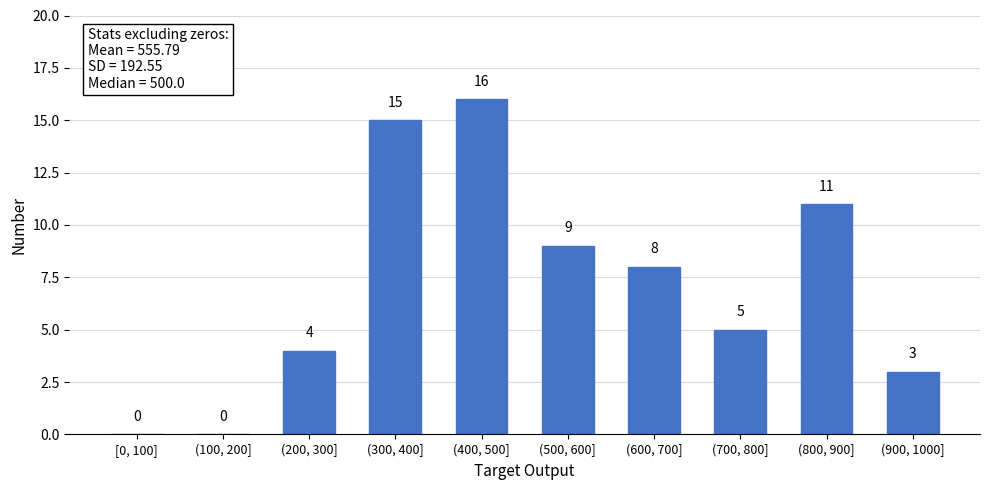

Reading left to right, what are all the values shown in this chart?

[0, 100]=0	(100, 200]=0	(200, 300]=4	(300, 400]=15	(400, 500]=16	(500, 600]=9	(600, 700]=8	(700, 800]=5	(800, 900]=11	(900, 1000]=3